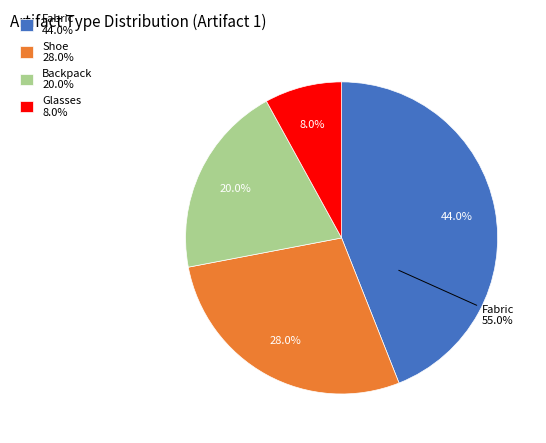

The Backpack slice represents 6% of the pie. True or false?

False